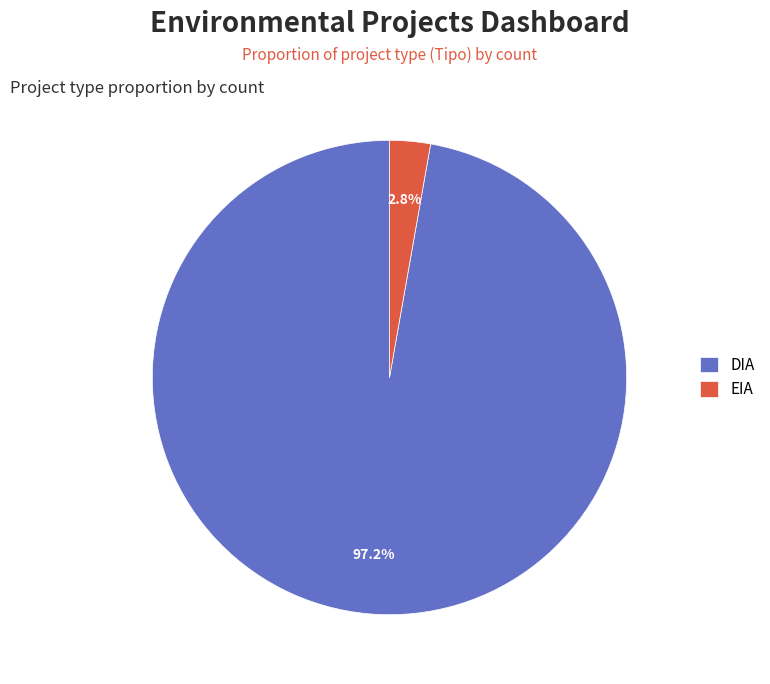

Combined, do DIA and EIA account for over 50%?

Yes